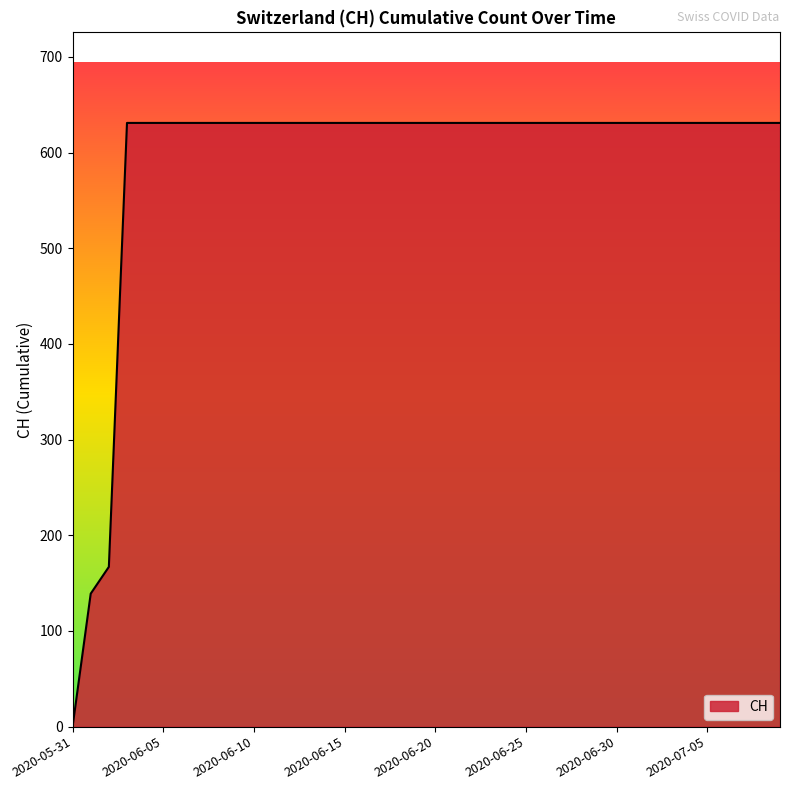

What is the greatest value displayed?

631